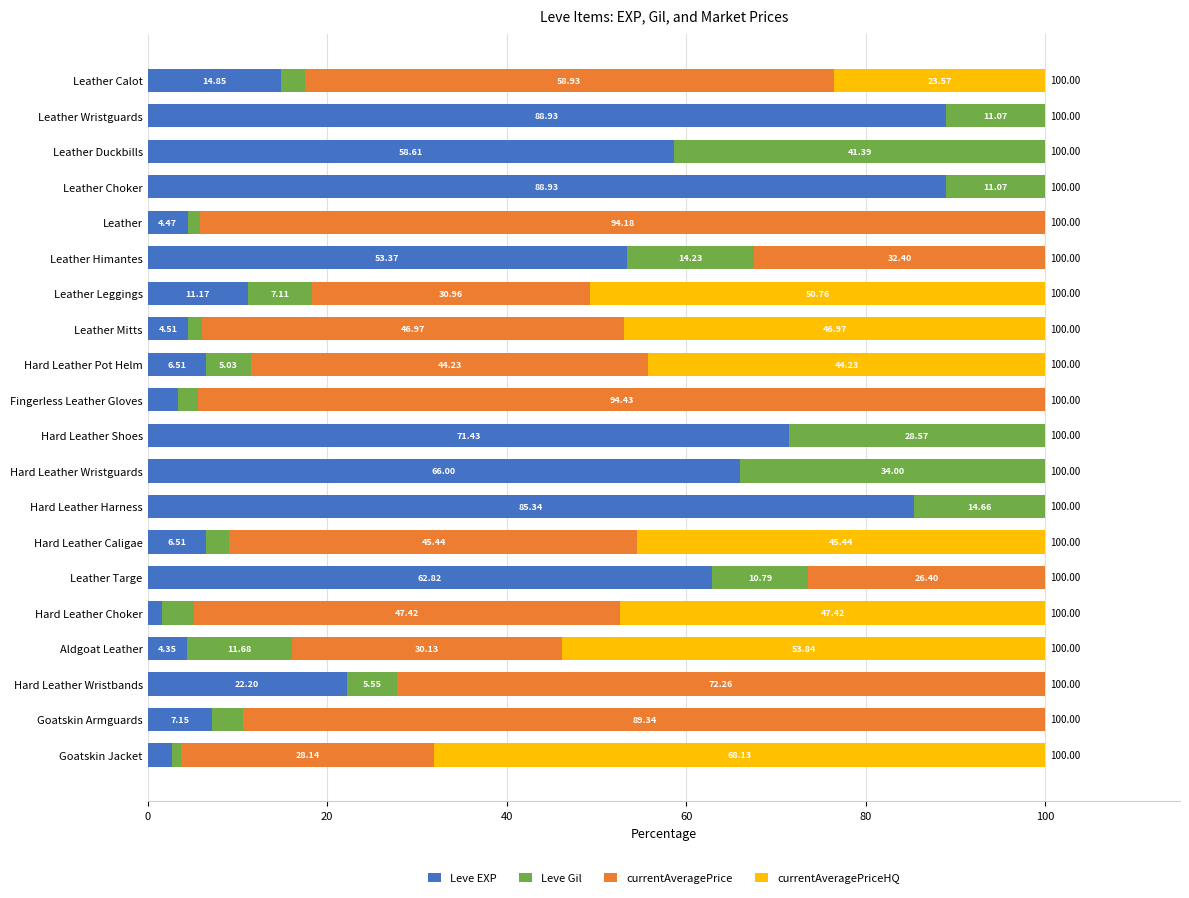

What are all the series names shown in the legend?

Leve EXP, Leve Gil, currentAveragePrice, currentAveragePriceHQ